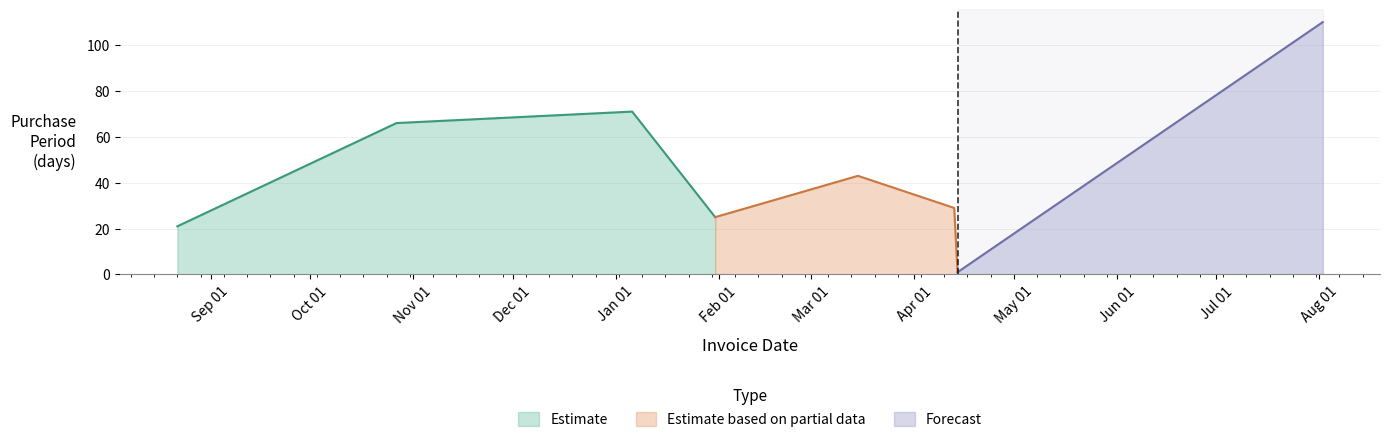

What is the label of the 7th point from the left?

2017-04-14